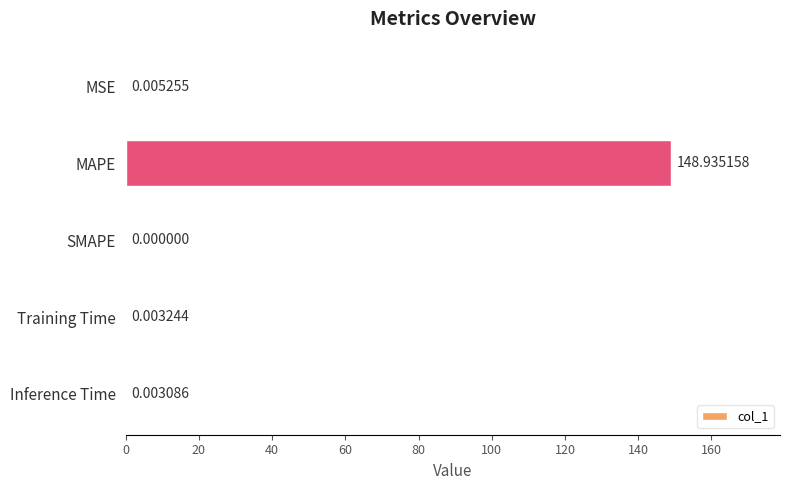

Which label corresponds to the largest value in the chart?

MAPE